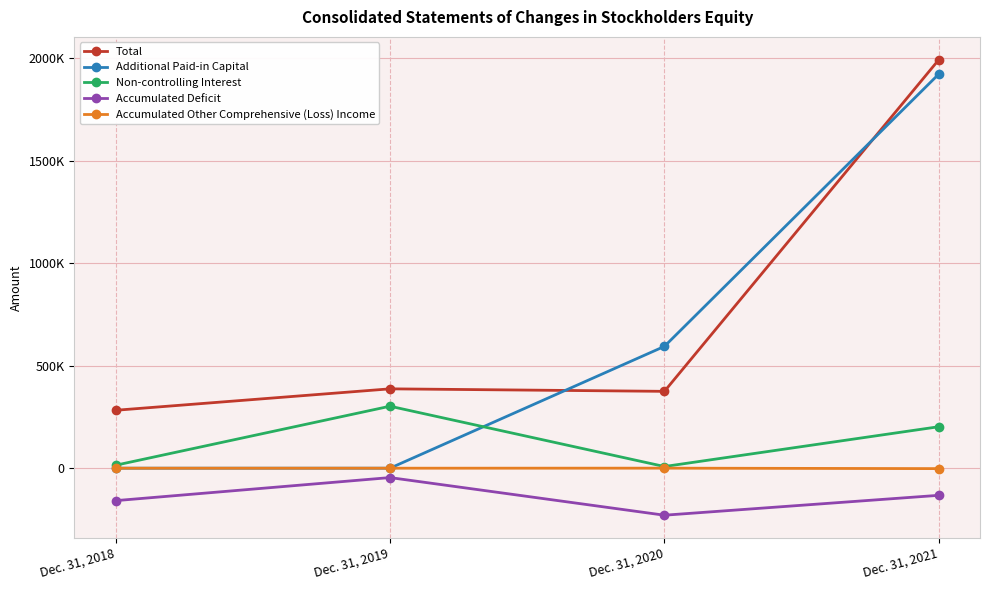

Reading left to right, transcribe all the data shown in this chart.

Total: Dec. 31, 2018=282647	Dec. 31, 2019=387324	Dec. 31, 2020=375086	Dec. 31, 2021=1994054
Additional Paid-in Capital: Dec. 31, 2018=0	Dec. 31, 2019=0	Dec. 31, 2020=594534	Dec. 31, 2021=1923990
Non-controlling Interest: Dec. 31, 2018=14340	Dec. 31, 2019=302519	Dec. 31, 2020=8127	Dec. 31, 2021=202479
Accumulated Deficit: Dec. 31, 2018=-158423	Dec. 31, 2019=-45823	Dec. 31, 2020=-229503	Dec. 31, 2021=-132399
Accumulated Other Comprehensive (Loss) Income: Dec. 31, 2018=-11	Dec. 31, 2019=-30	Dec. 31, 2020=182	Dec. 31, 2021=-2085